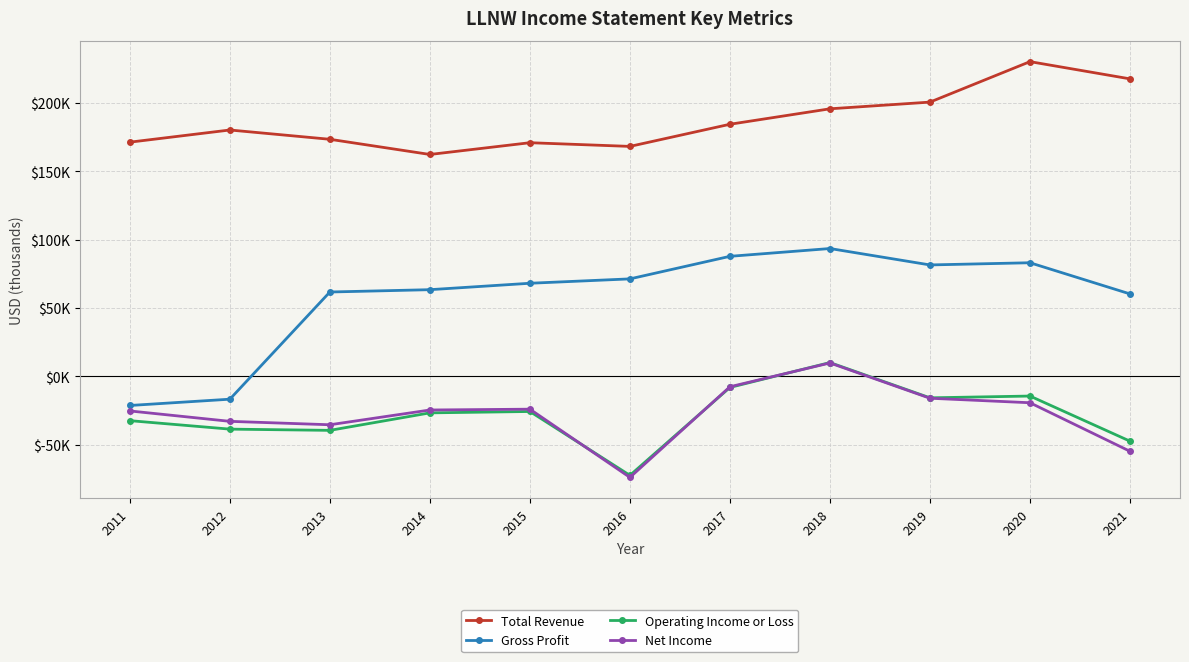

List the series in order of their peak value, highest first.

Total Revenue, Gross Profit, Operating Income or Loss, Net Income